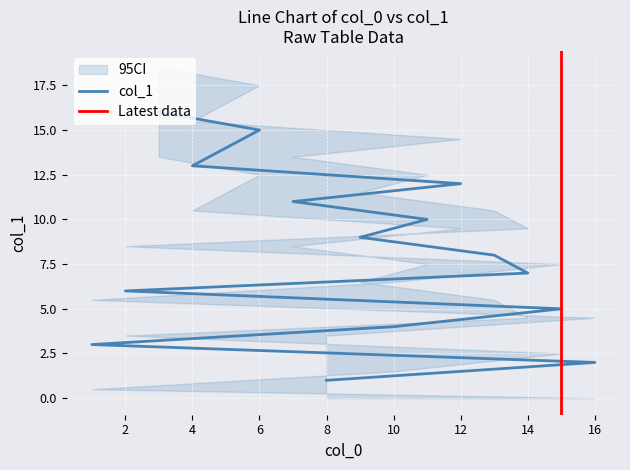

Read the value at 7.

11